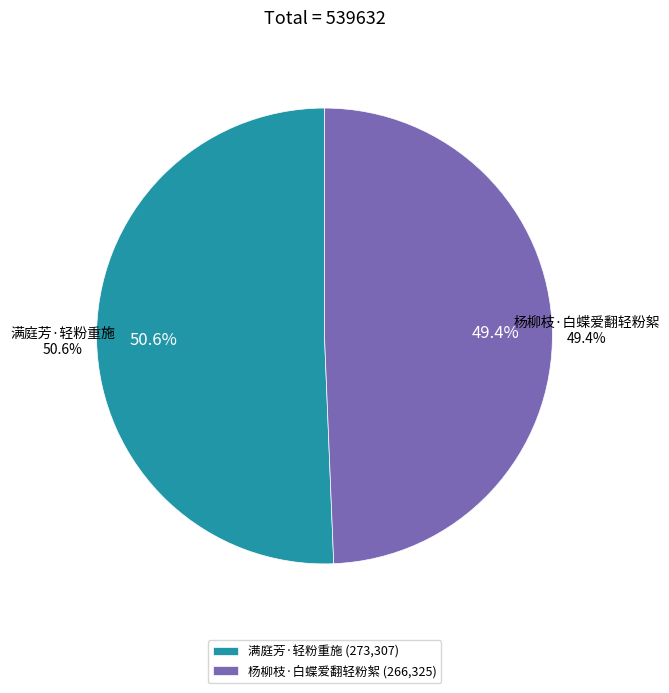

What portion of the pie excludes 满庭芳·轻粉重施?

49.4%